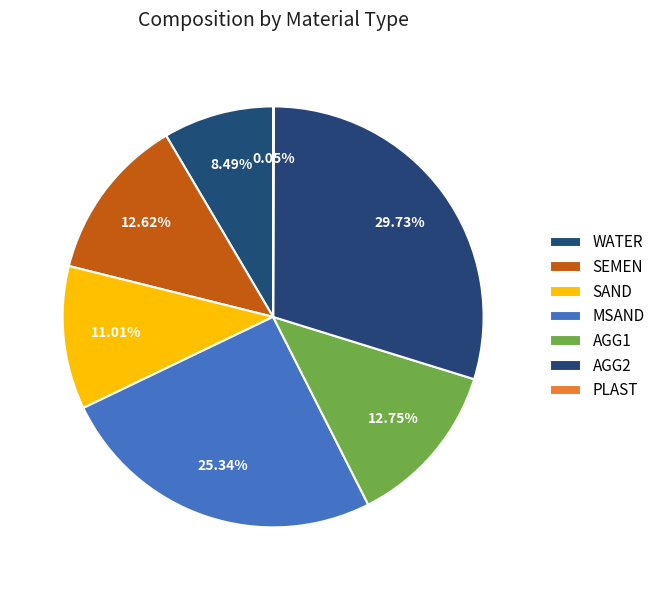

Does any single category account for the majority?

No